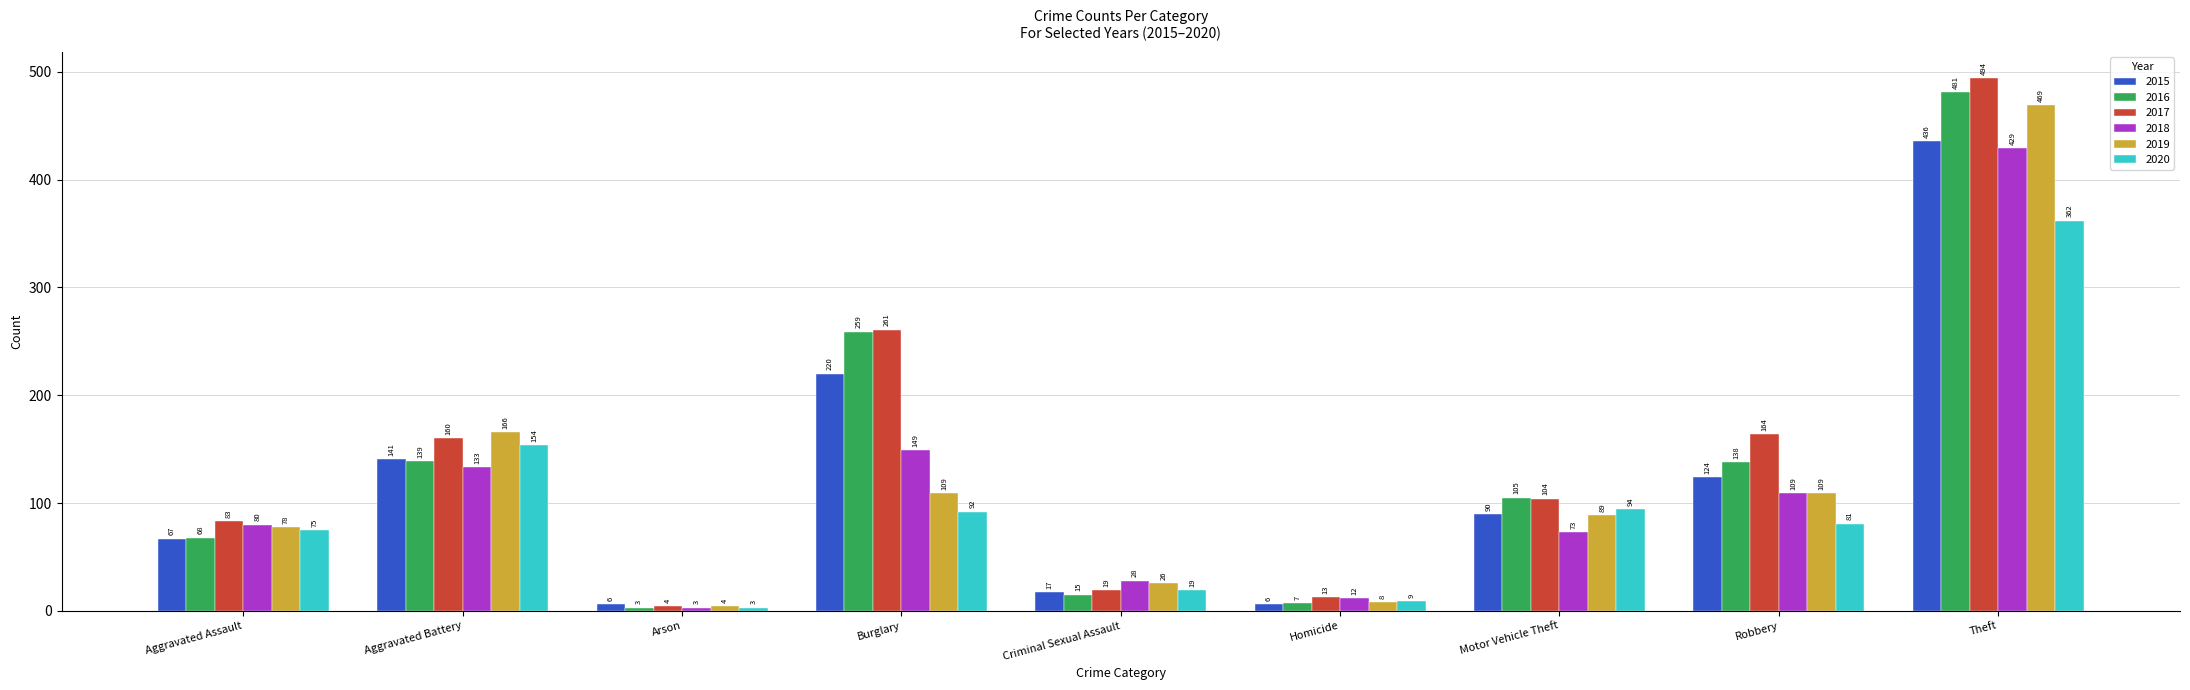

Where does the 2019 series first go above 89?

Aggravated Battery